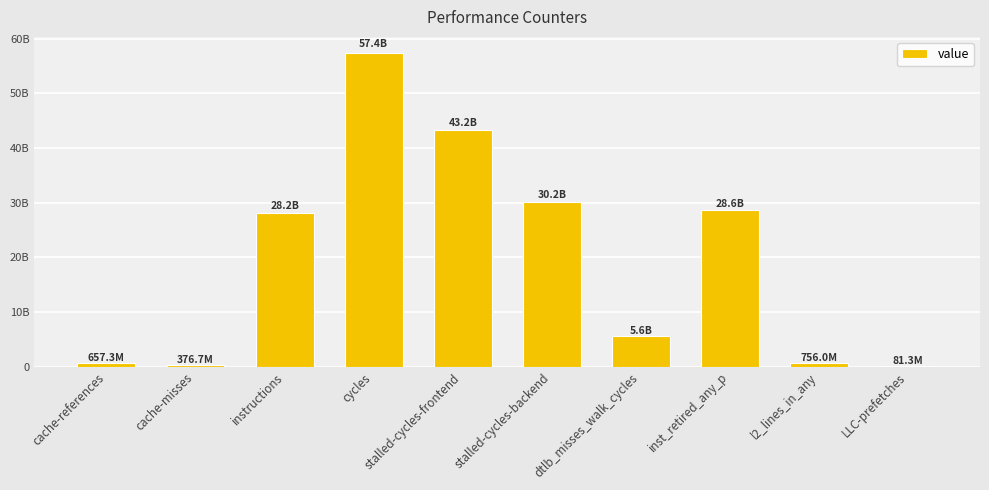

Are the bars horizontal?

No